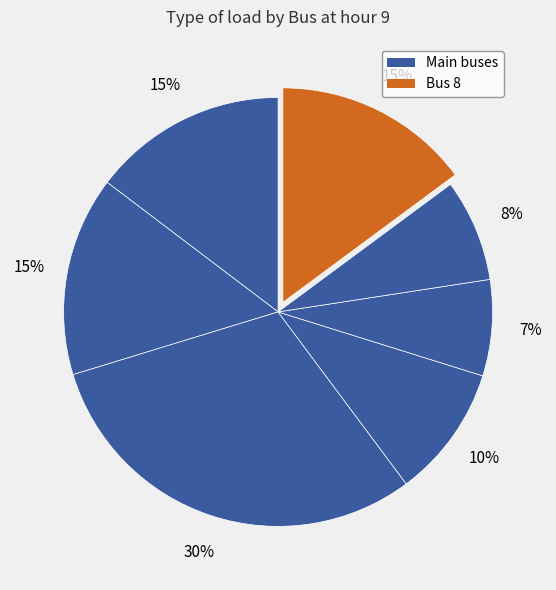

How many segments does this pie chart have?

7